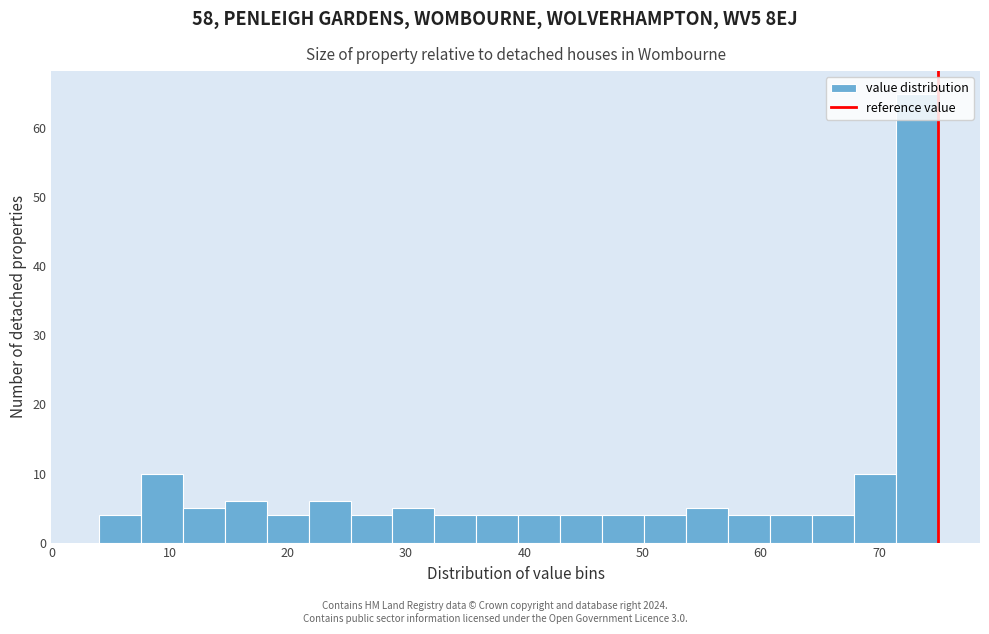

Around what value on the x-axis is the tallest bar? Give the approximate position of its centre, as read against the axis.

73